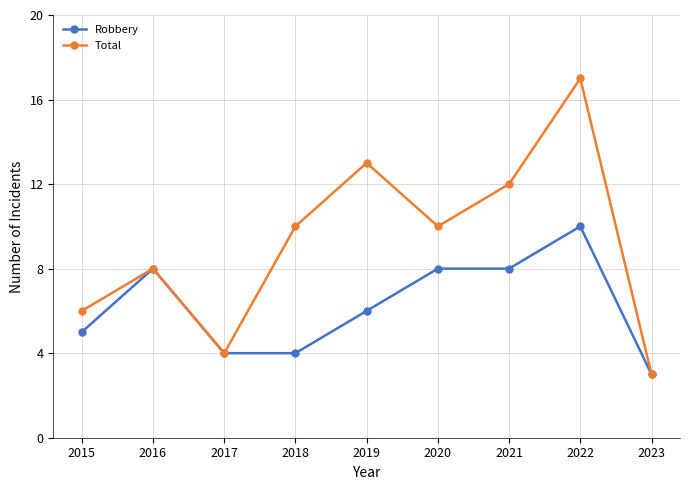

At which category does Total reach its first local valley?

2017